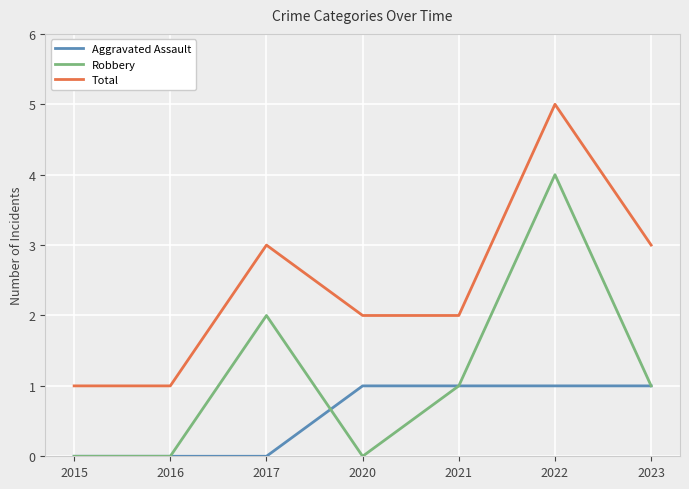

Rank the series at 2017 from lowest to highest value.

Aggravated Assault, Robbery, Total